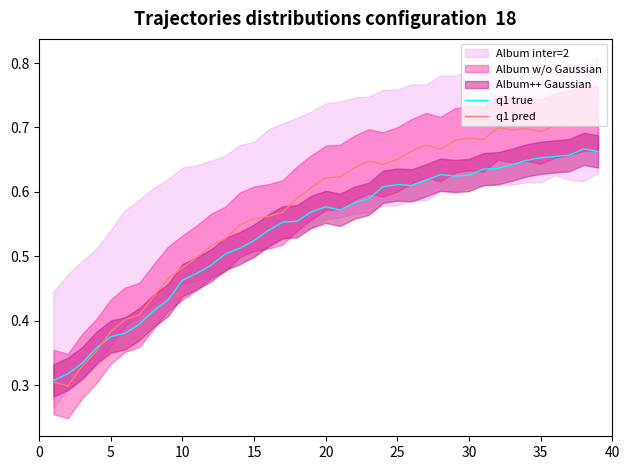

How many q1 pred values are between 0 and 1?

39